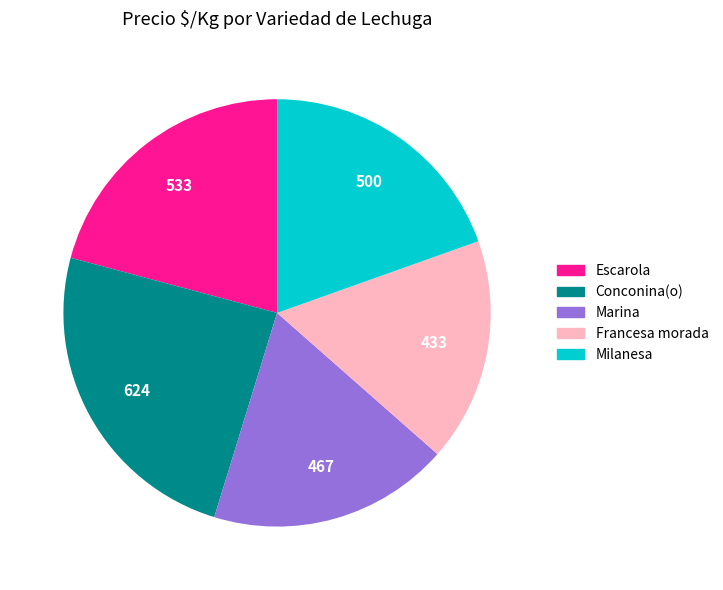

What is the largest slice in the pie chart?

Conconina(o)